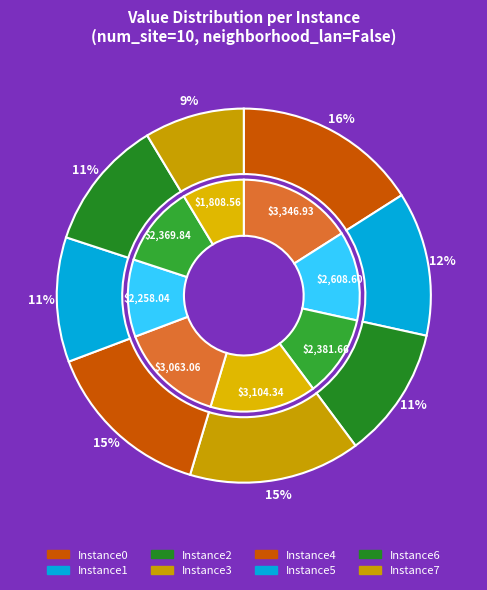

Is it true that Instance6 is 11% of the pie?

True